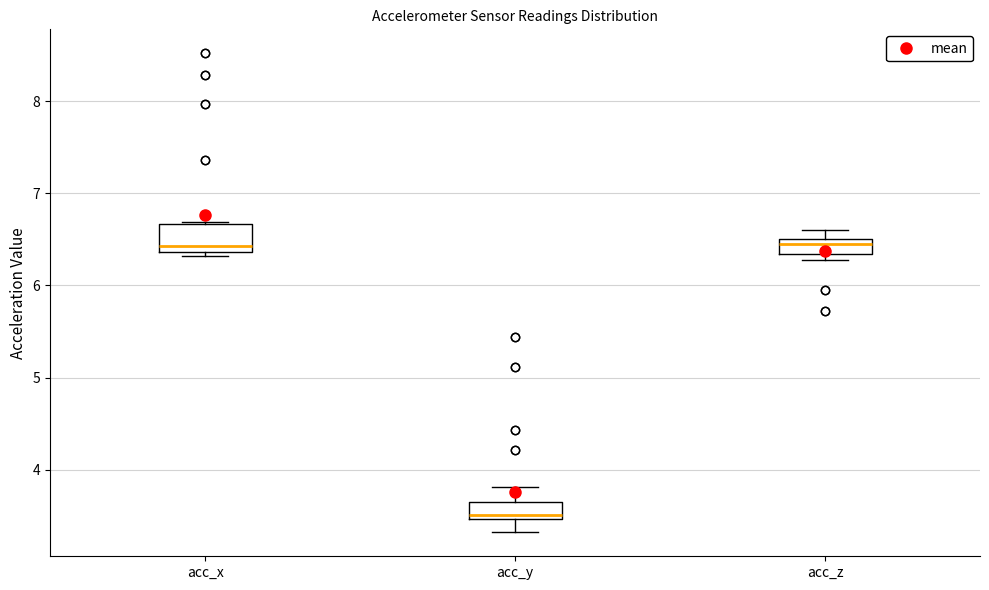

Reading left to right, read every box against the y-axis: the position of its median line, the range the box covers, and the ends of its whiskers. The values are not printed on the chart, so give them approximately, as read against the axis.

acc_x: median 6.4 (just above the box's lower edge), box 6.4 to 6.7, whiskers 6.3 to 6.7
acc_y: median 3.5 (just above the box's lower edge), box 3.5 to 3.6, whiskers 3.3 to 3.8
acc_z: median 6.5 (just below the box's upper edge), box 6.3 to 6.5, whiskers 6.3 (just below the box's lower edge) to 6.6